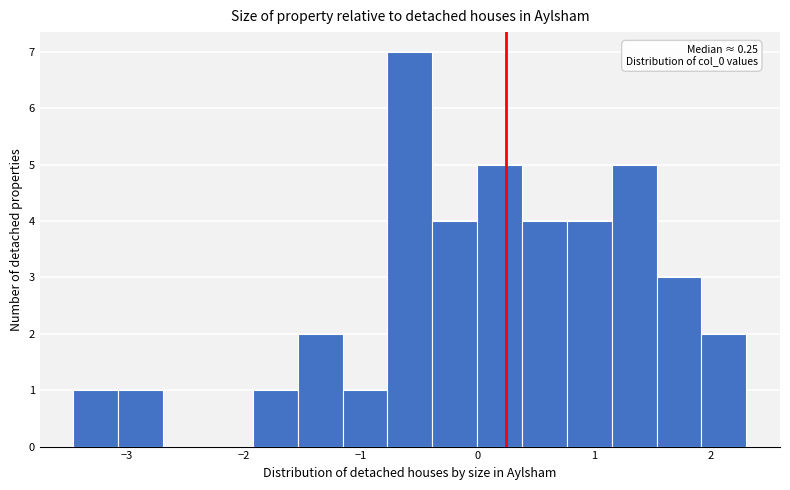

Read against the x-axis, roughly where is the centre of the tallest bar?

-0.6